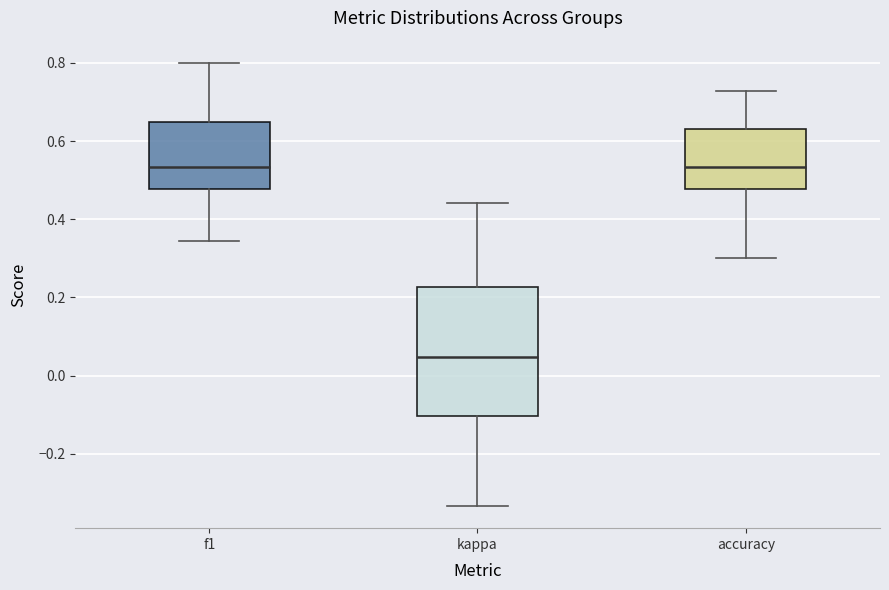

Reading left to right, transcribe this box plot: for each box, give where its median line is, the range the box spans, and where its two whiskers end, as read against the y-axis. The values are not printed on the chart, so give them approximately, as read against the axis.

f1: median 0.54, box 0.48 to 0.64, whiskers 0.34 to 0.80
kappa: median 0.04, box -0.10 to 0.22, whiskers -0.34 to 0.44
accuracy: median 0.54, box 0.48 to 0.64, whiskers 0.30 to 0.72